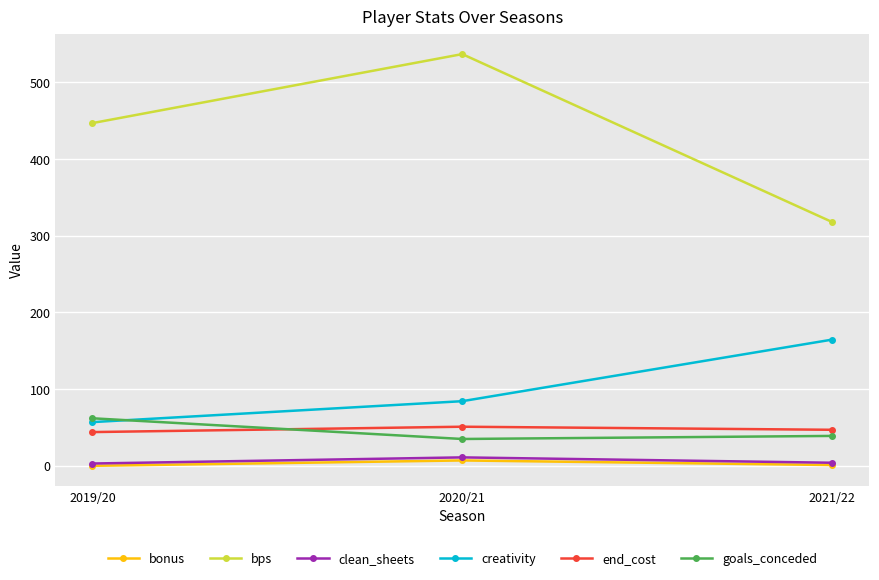

What is the difference between the highest and lowest values at 2020/21?

530.0